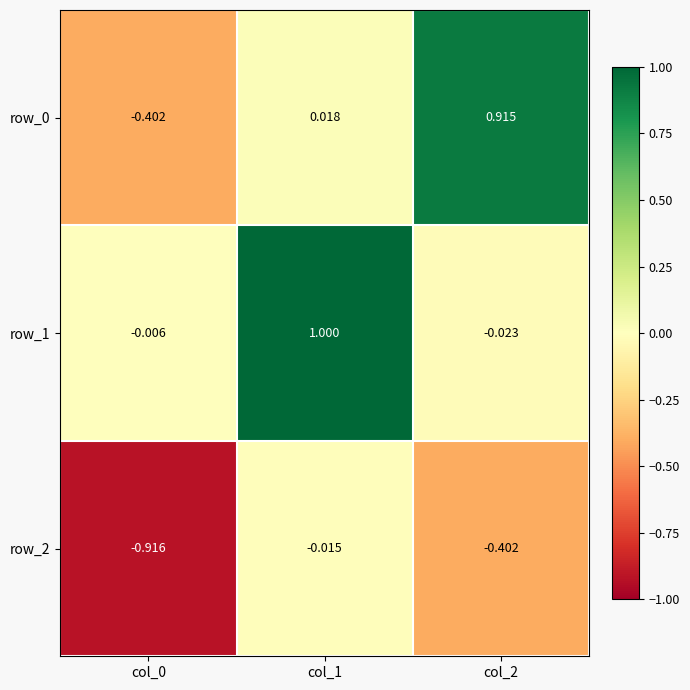

At which label is row_2 closest to 0?

col_1